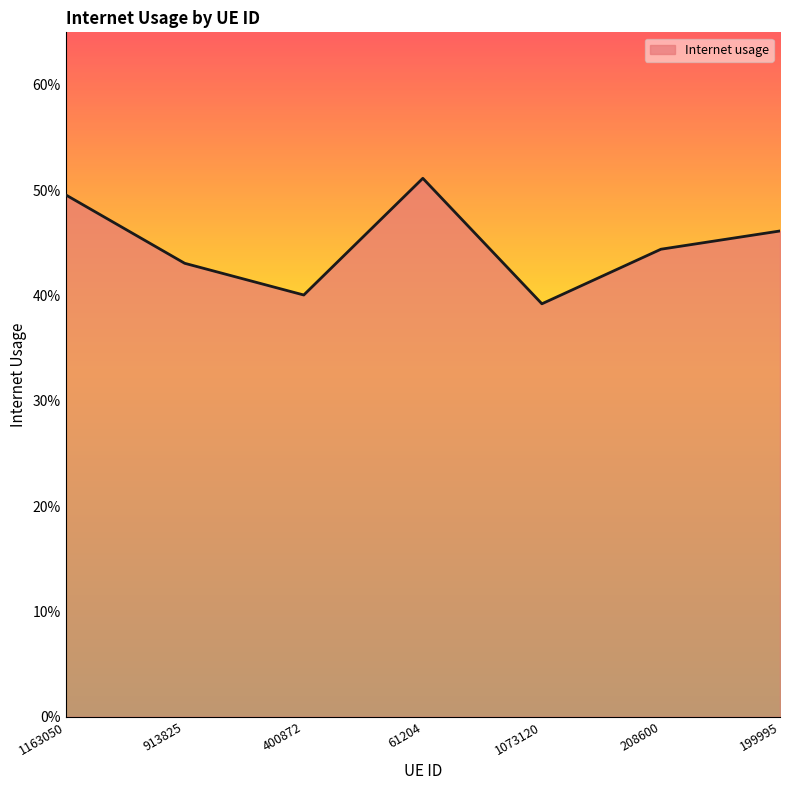

What is the sum of all values?

3.1